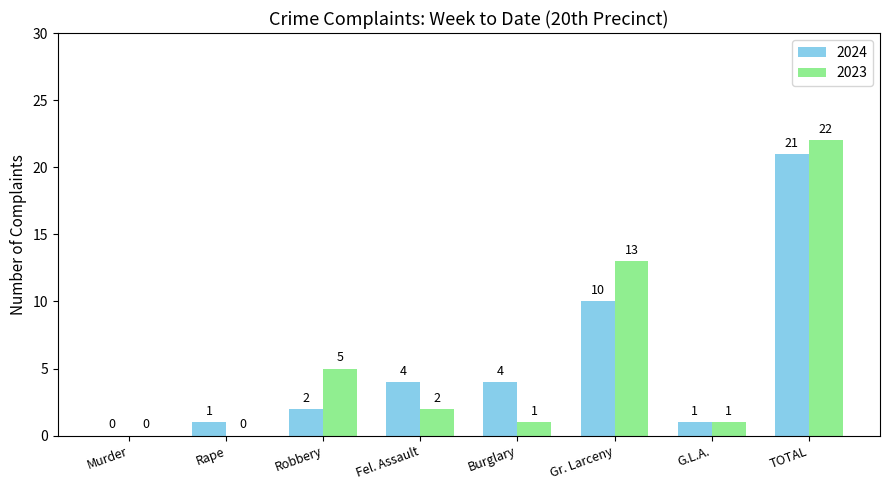

What is the sum of the 2023 values at TOTAL and Burglary?

23